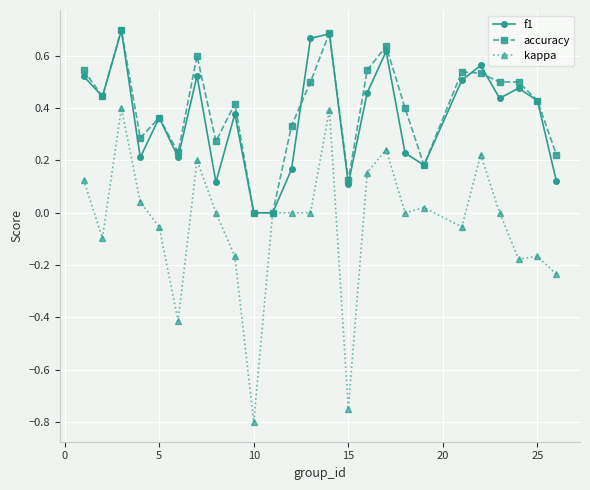

True or false: kappa has more than 0 points higher than both neighbors.

True